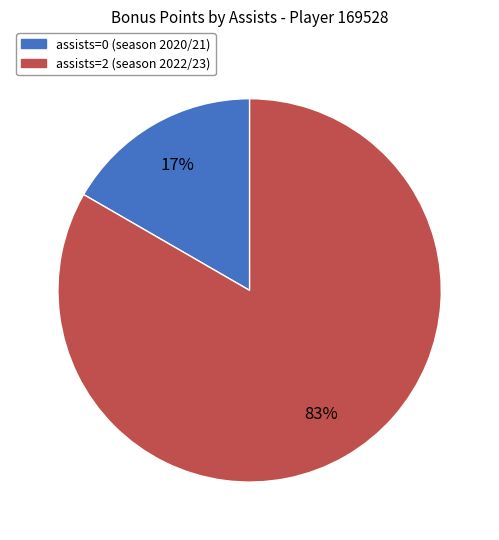

How many slices are in this pie chart?

2